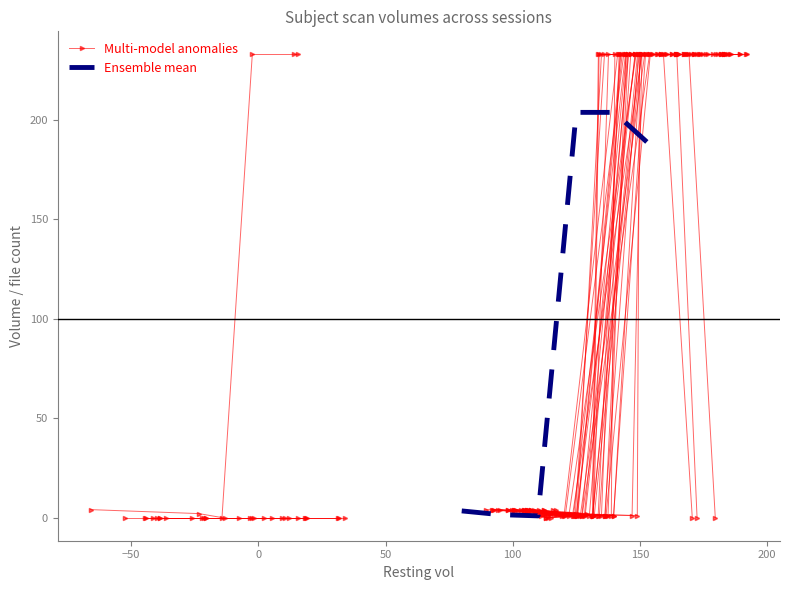

Does the chart have visible grid lines?

No